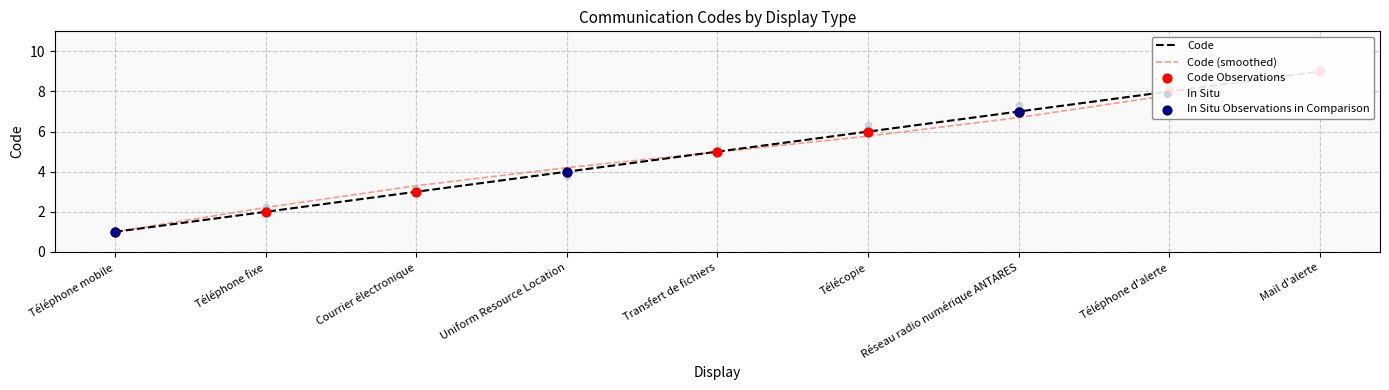

What is the change in value from Téléphone mobile to Mail d'alerte?

+8